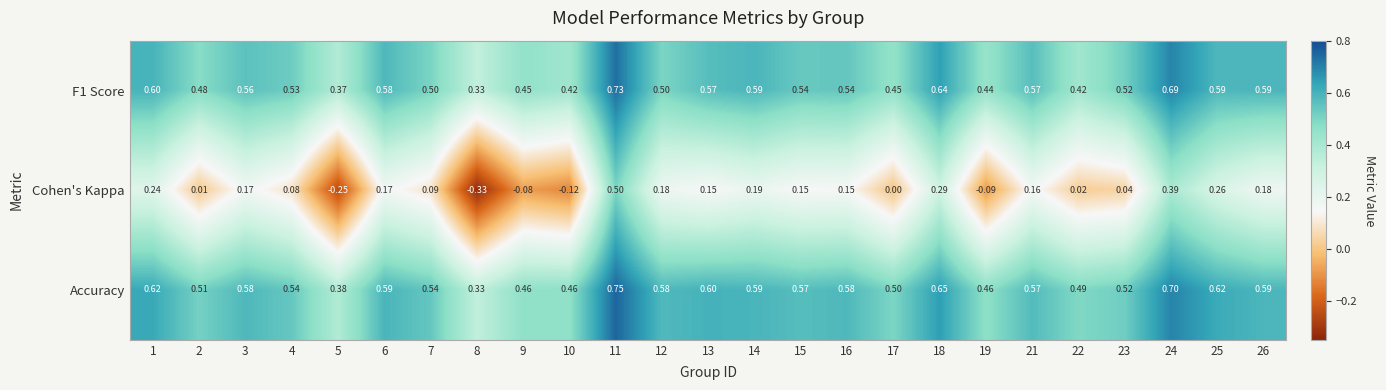

List the series in order of their peak value, lowest first.

Cohen's Kappa, F1 Score, Accuracy